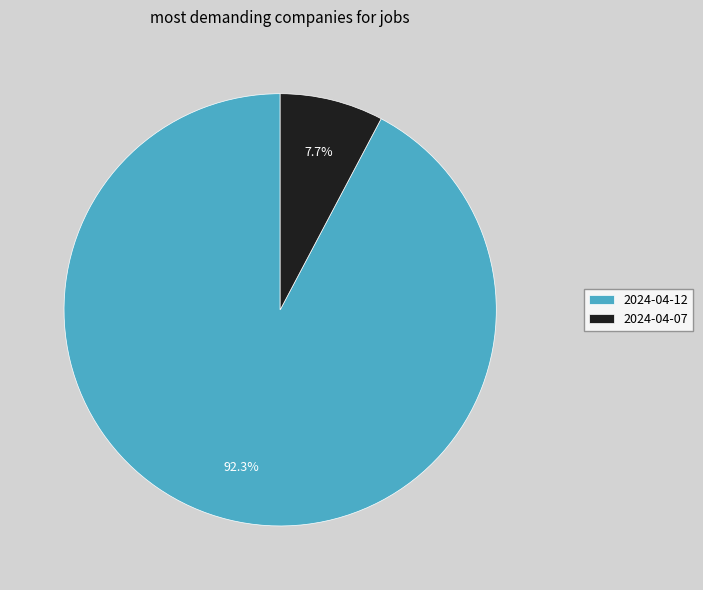

To the nearest percent, what is the difference between the largest and smallest slice percentages?

85%